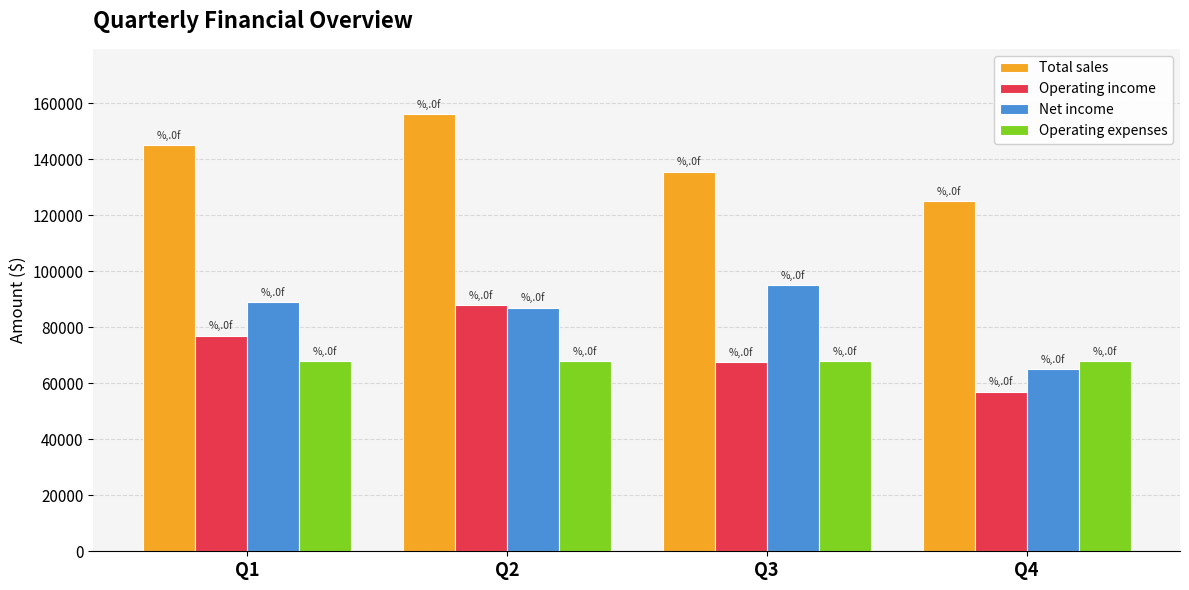

Is the value of Total sales at Q2 greater than the value of Operating income at Q4?

Yes